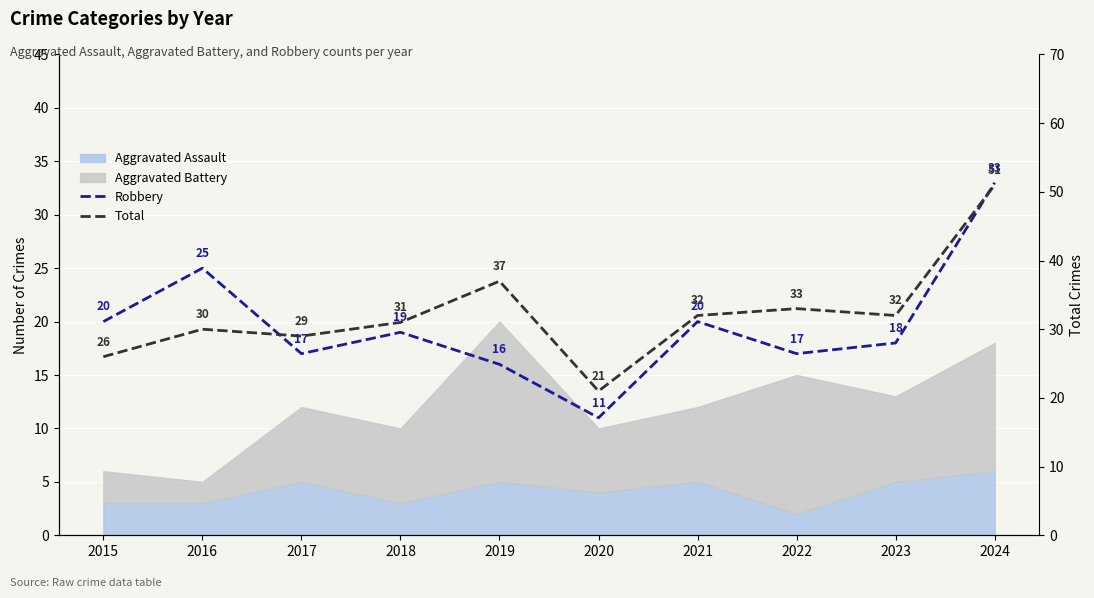

Is the value of Robbery at 2016 greater than the value of Total at 2022?

No